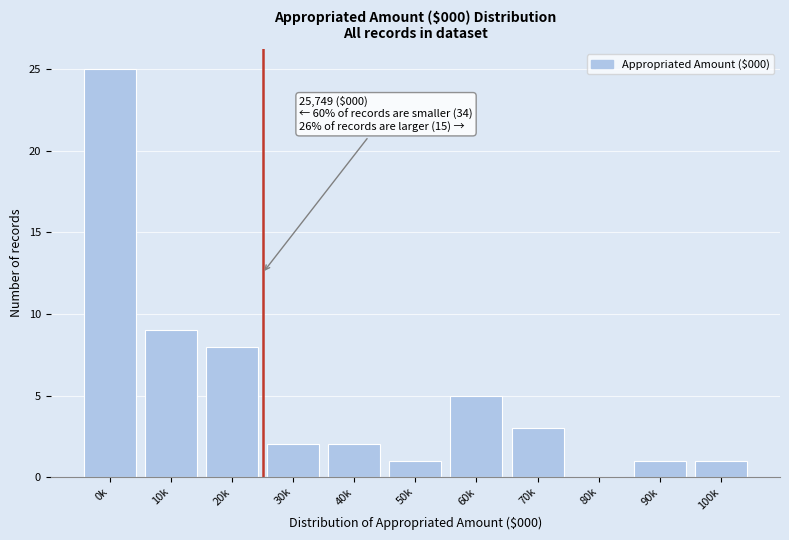

Reading left to right, transcribe all the data shown in this chart.

0k=25	10k=9	20k=8	30k=2	40k=2	50k=1	60k=5	70k=3	80k=0	90k=1	100k=1